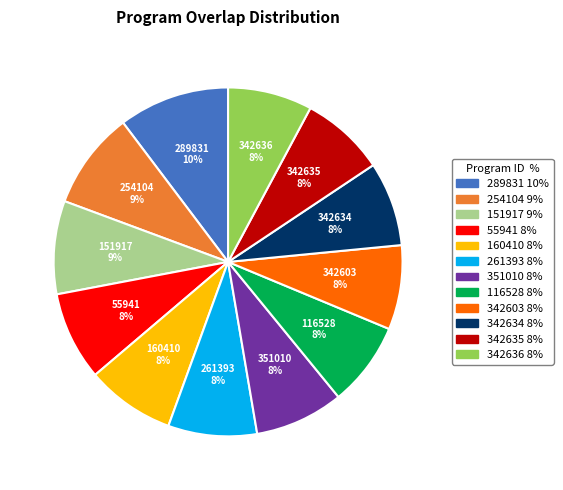

Is 261393 the majority of the pie?

No